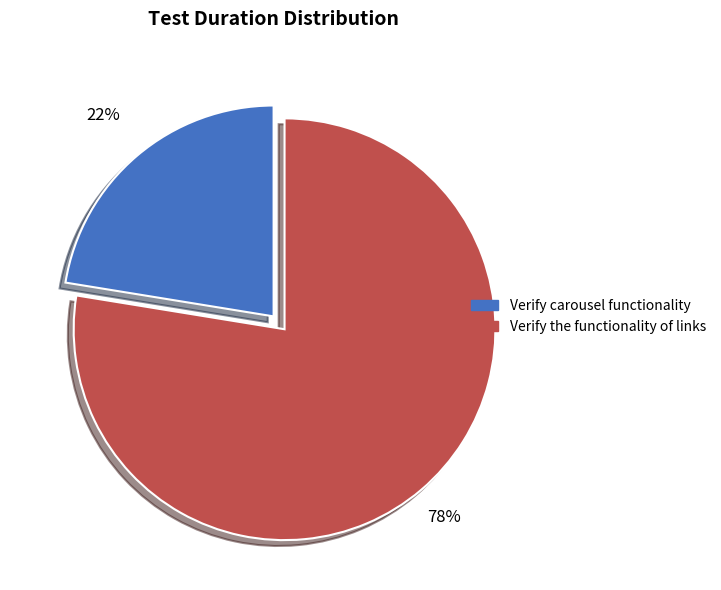

Is there any slice that represents more than half of the pie?

Yes